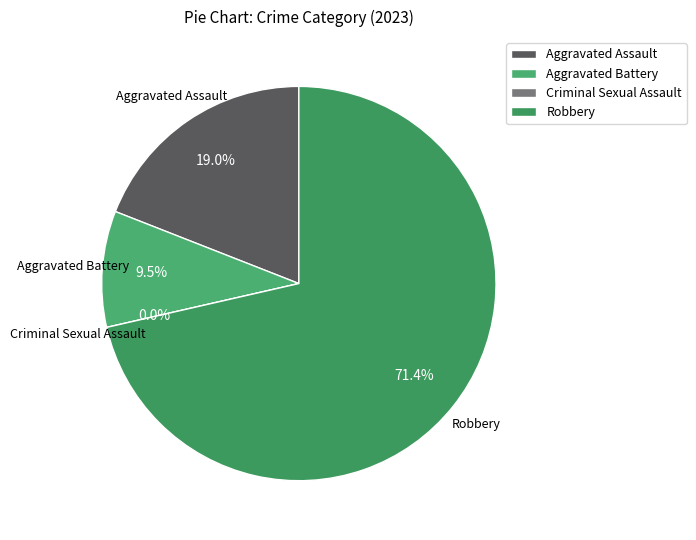

What percentage is the Robbery slice, to the nearest percent?

71%